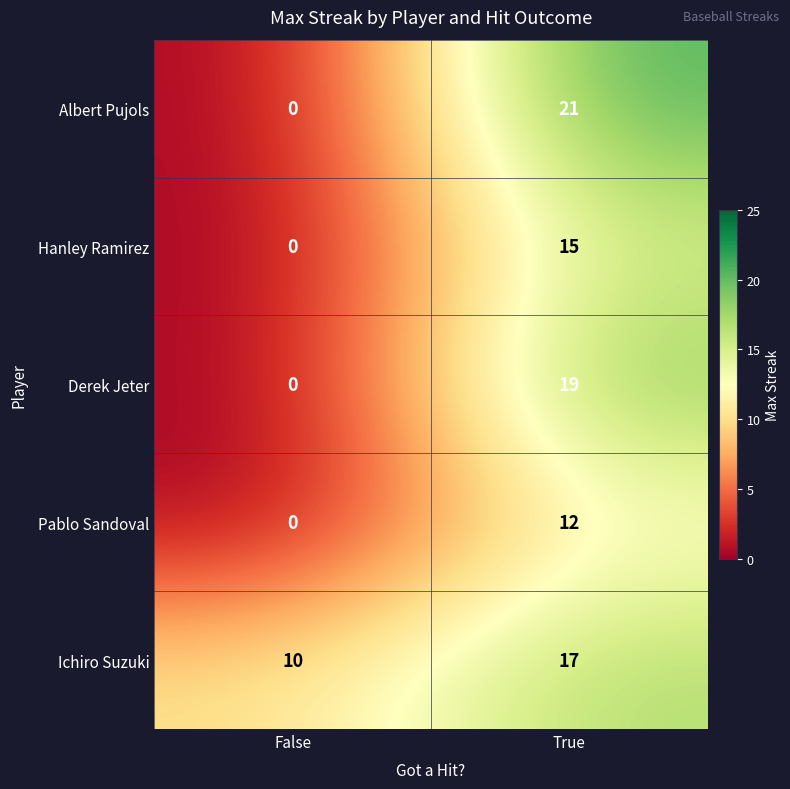

Which label corresponds to the largest value in the chart?

True